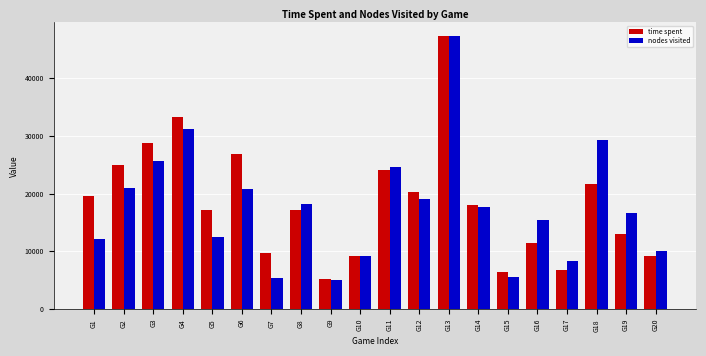

What is the minimum value shown in the chart?

5048.2